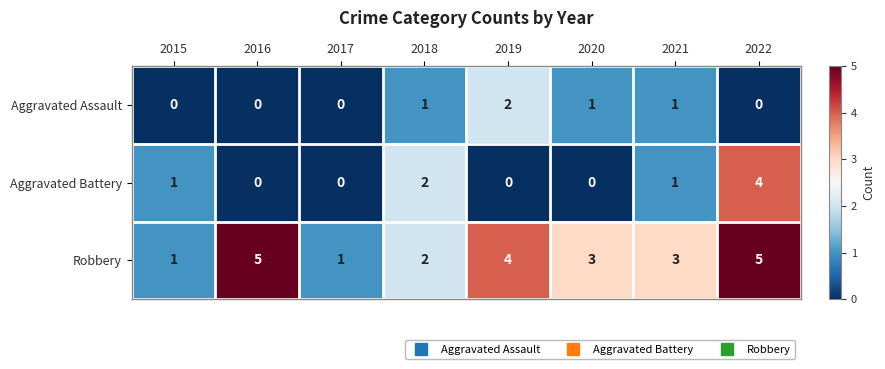

Reading left to right, transcribe all the data shown in this chart.

Aggravated Assault: 2015=0	2016=0	2017=0	2018=1	2019=2	2020=1	2021=1	2022=0
Aggravated Battery: 2015=1	2016=0	2017=0	2018=2	2019=0	2020=0	2021=1	2022=4
Robbery: 2015=1	2016=5	2017=1	2018=2	2019=4	2020=3	2021=3	2022=5